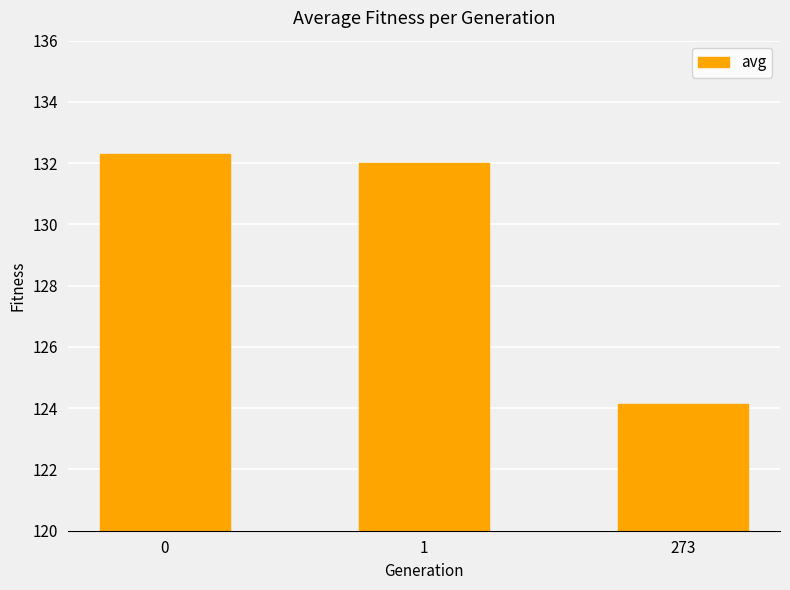

Reading right to left, what are all the values shown in this chart?

273=124.2	1=132.0	0=132.3